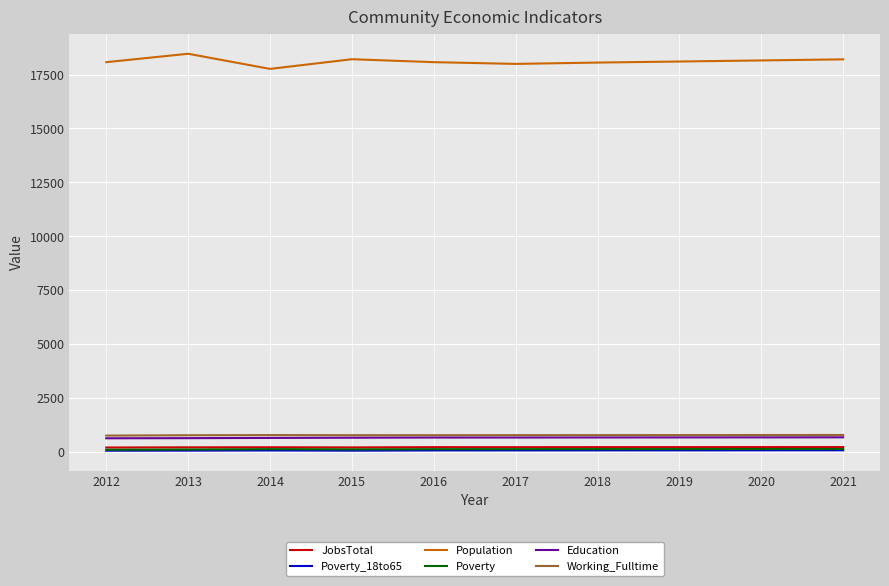

What is the minimum value for Poverty_18to65?

67